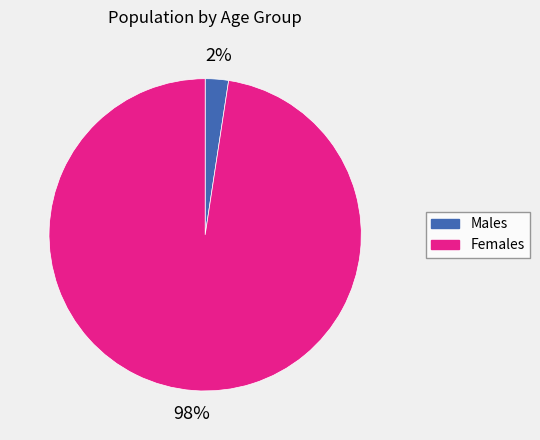

Is there a majority slice in this chart?

Yes